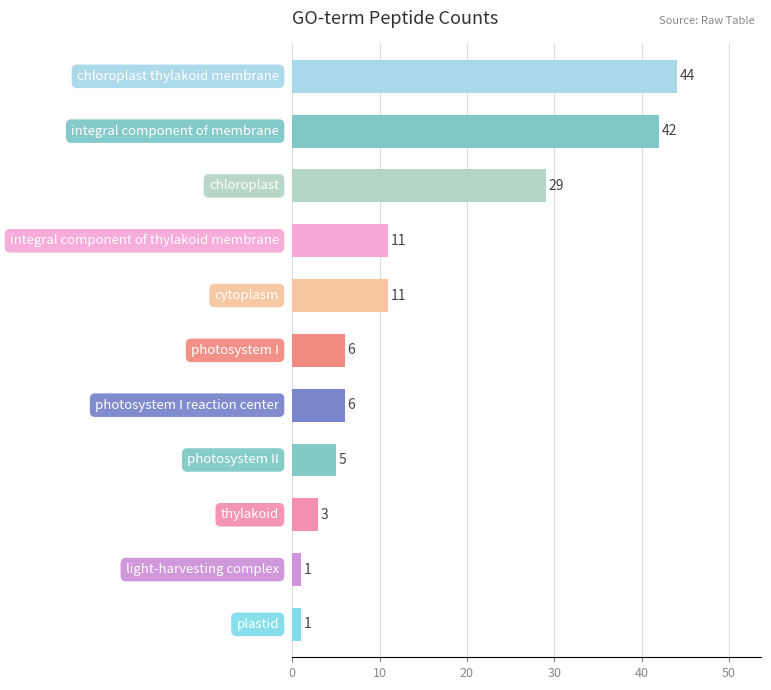

What is the sum of all values?

159